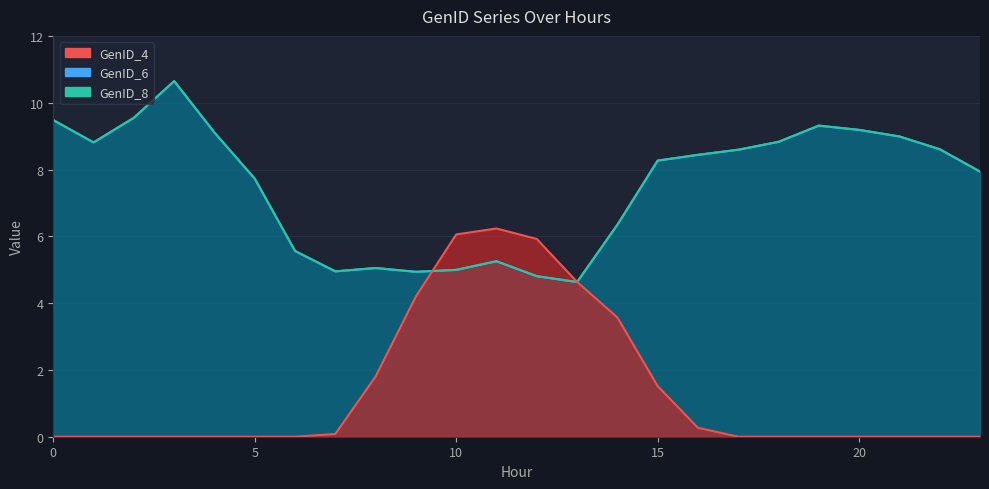

How many data points in GenID_8 are less than 8?

11